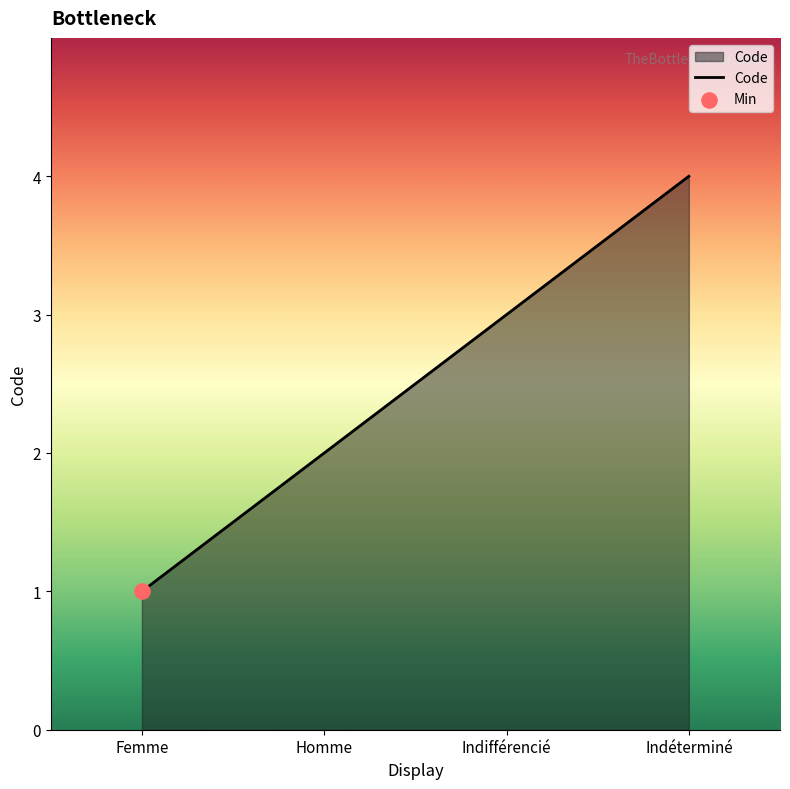

What is the ratio of the value at Indéterminé to the value at Homme?

2.0